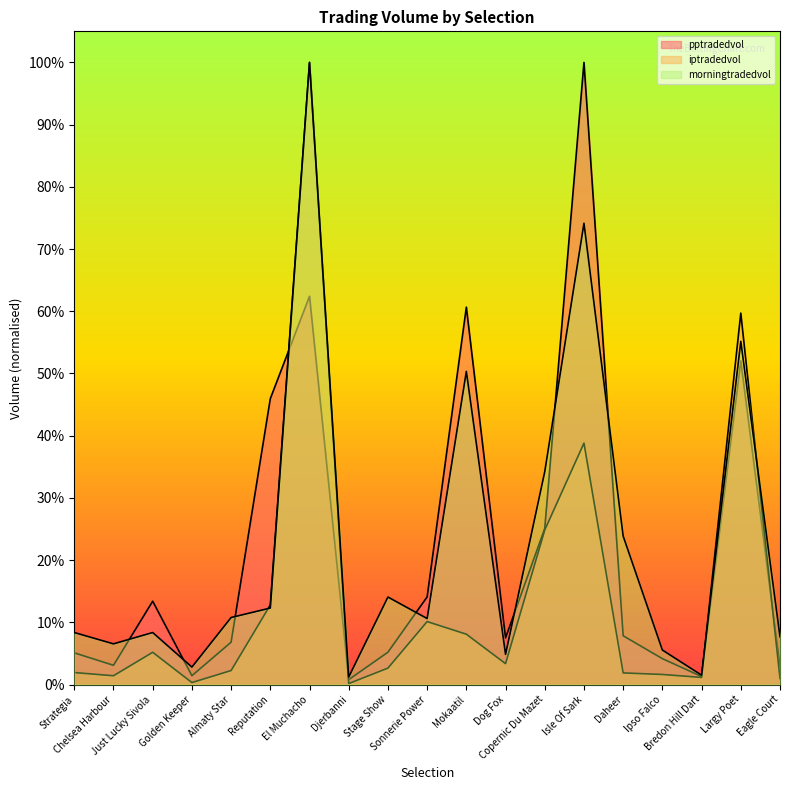

Between Golden Keeper and Dog Fox, which series saw the biggest shift?

pptradedvol